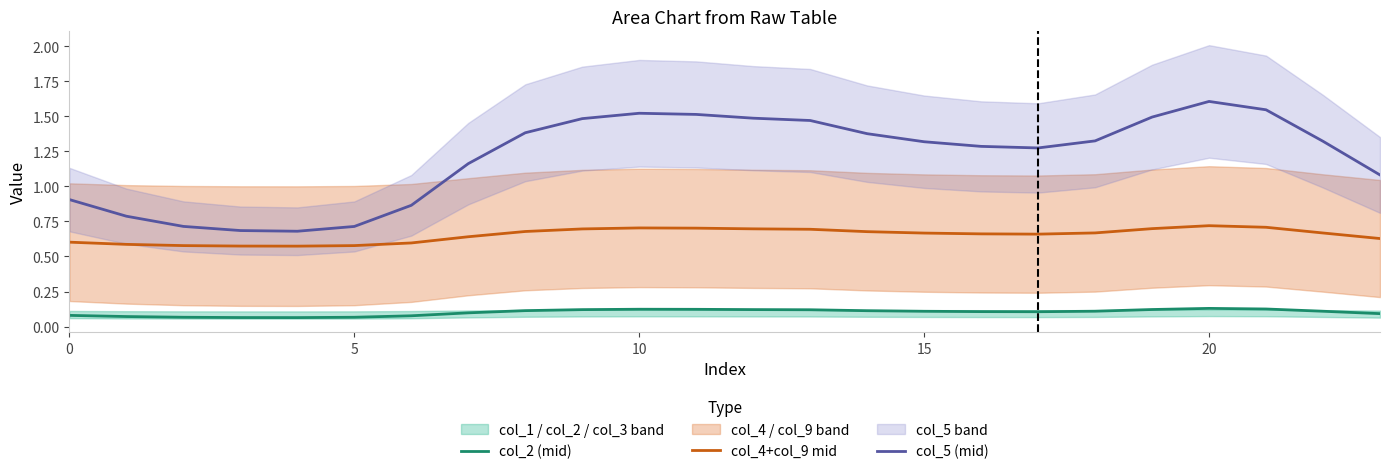

True or false: col_4+col_9 mid and col_2 (mid) cross at least once.

False